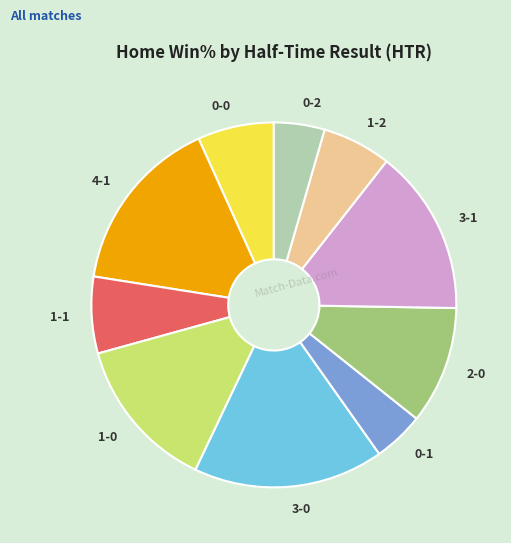

Is it true that 3-1 is 22% of the pie?

False